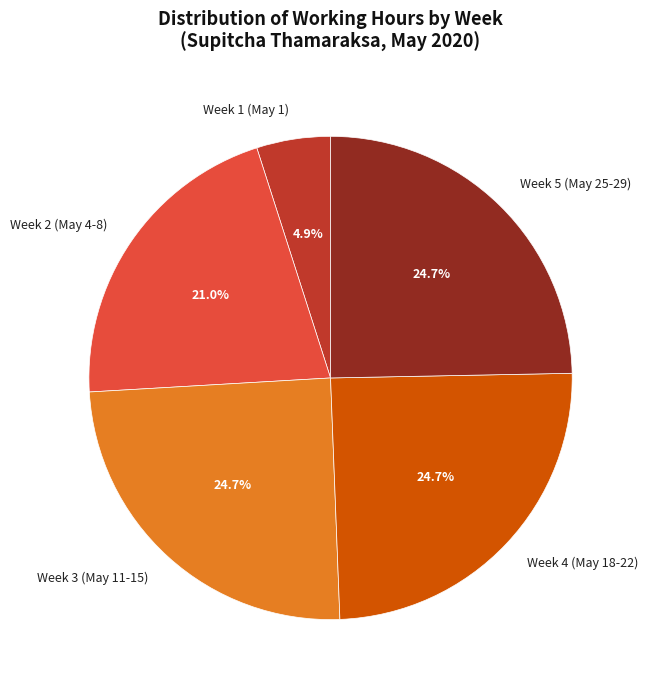

Which slice is the smallest?

Week 1 (May 1)